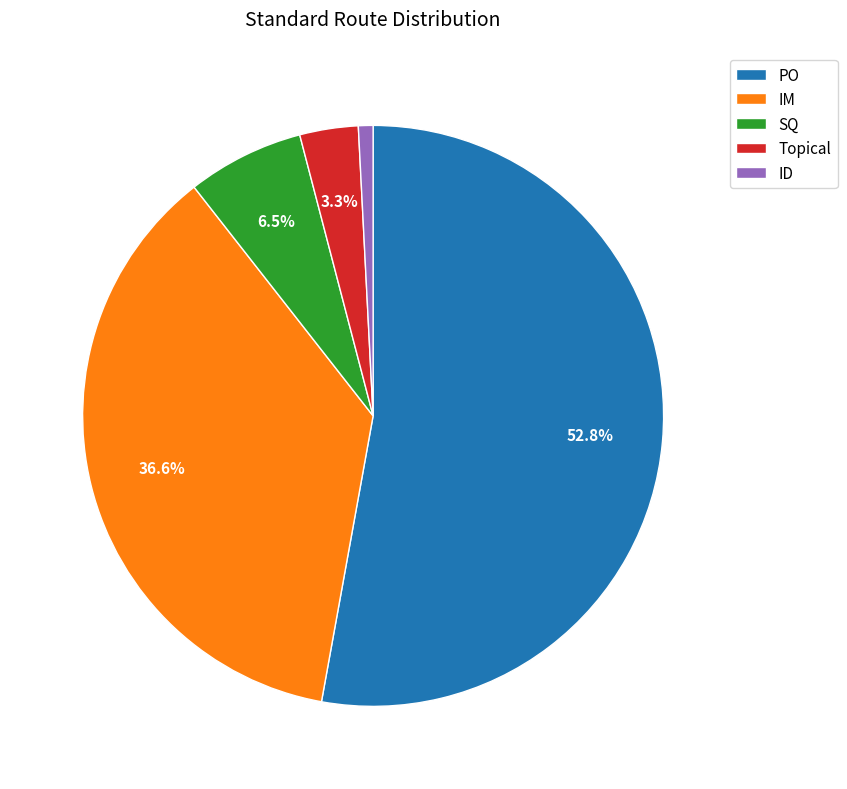

Rank the categories by value from highest to lowest.

PO, IM, SQ, Topical, ID